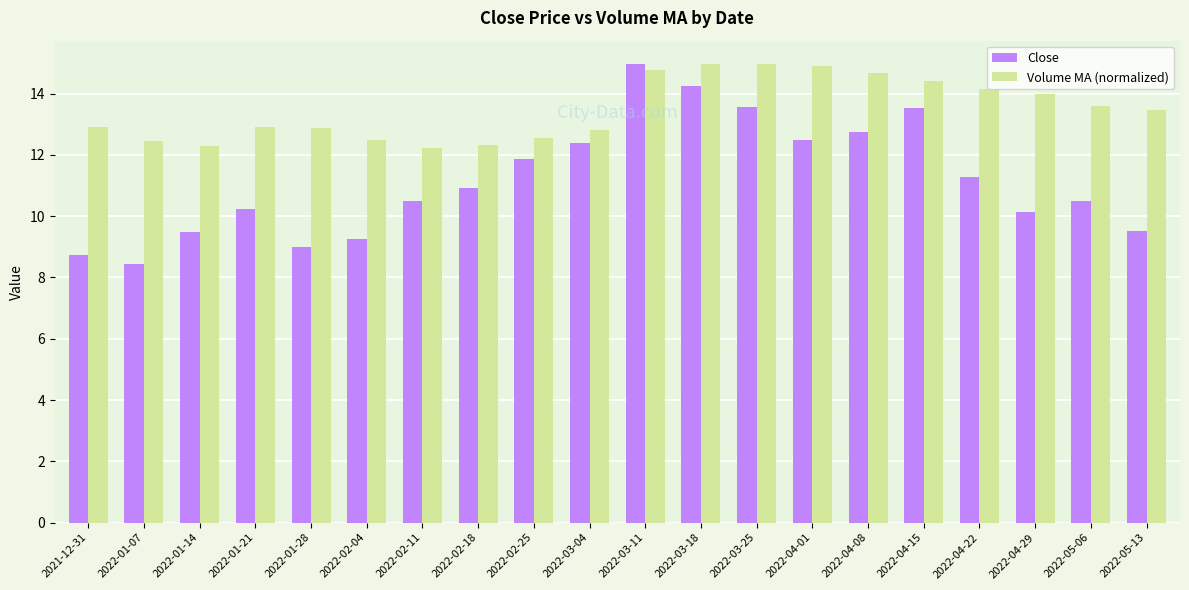

At 2022-05-13, list the series in order from smallest to largest.

Close, Volume MA (normalized)